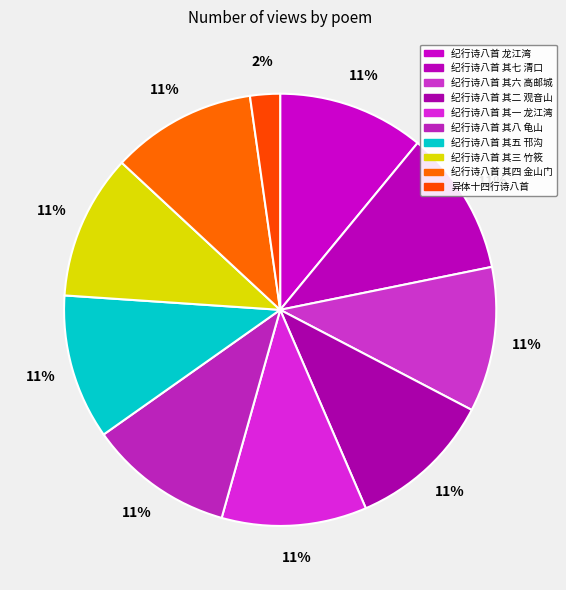

To the nearest percent, what percentage of the pie is 纪行诗八首 其二 观音山?

11%